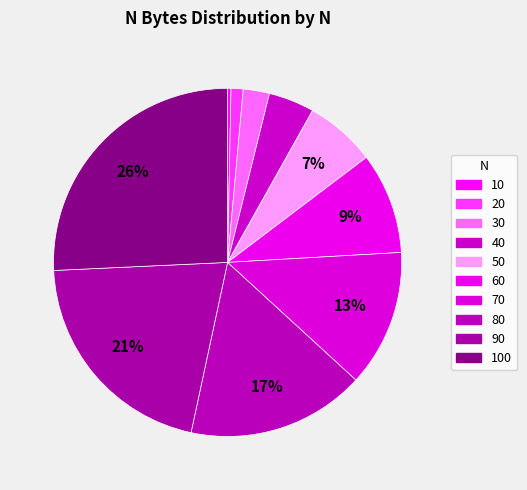

To the nearest percent, what portion does 100 represent?

26%